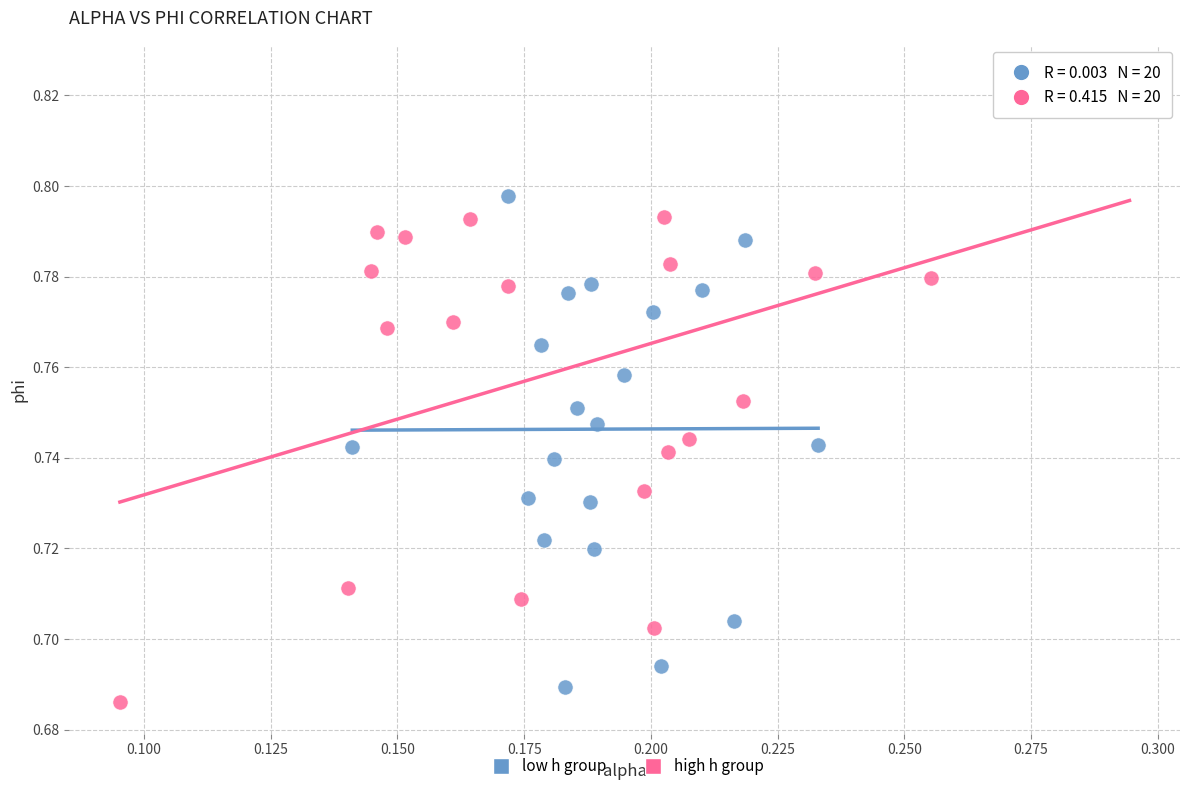

Which series reaches the maximum Y coordinate?

high h group